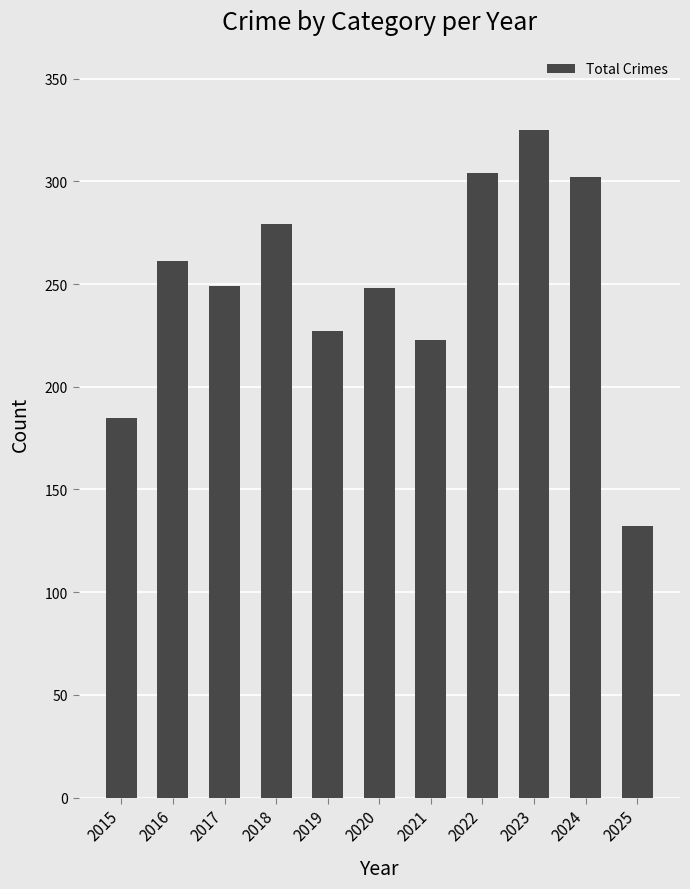

What is the change in value from 2020 to 2025?

-116